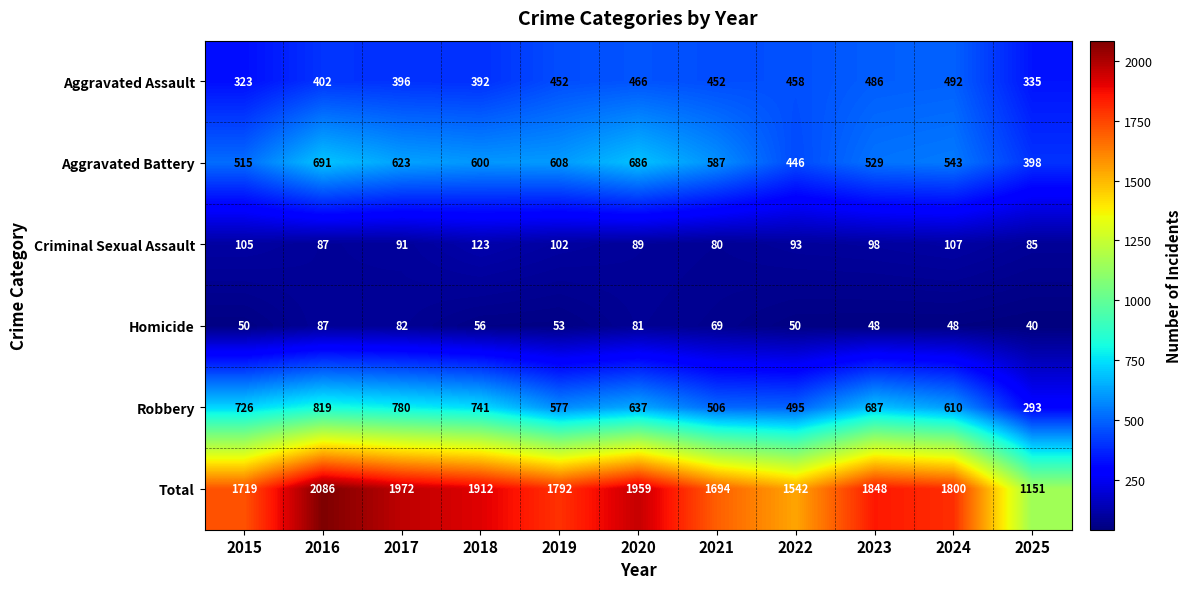

Count the number of categories in the chart.

11